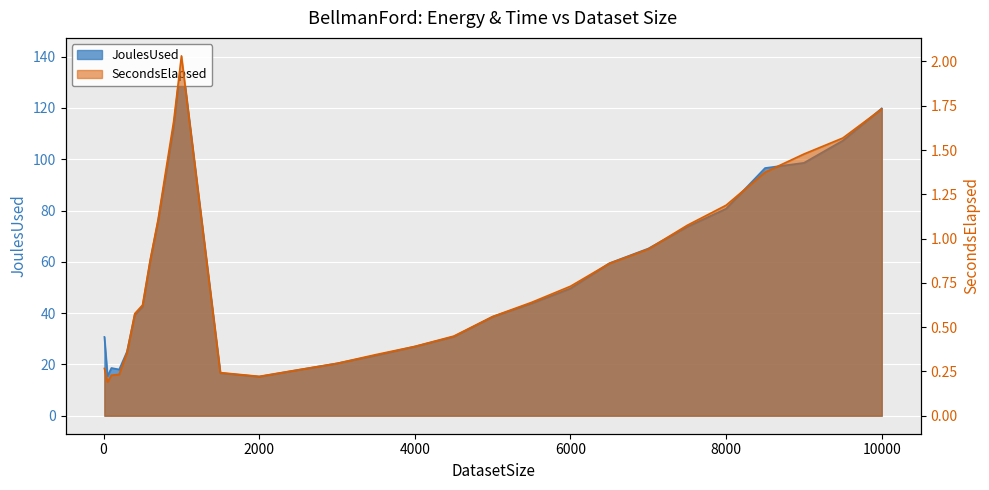

What is the value of the JoulesUsed point at the 13th from the left?

16.7